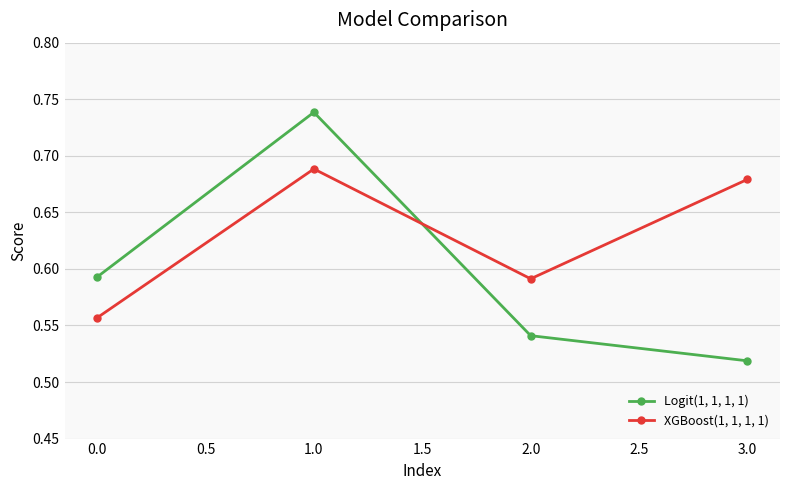

Does the chart display data point markers on the line(s)?

Yes